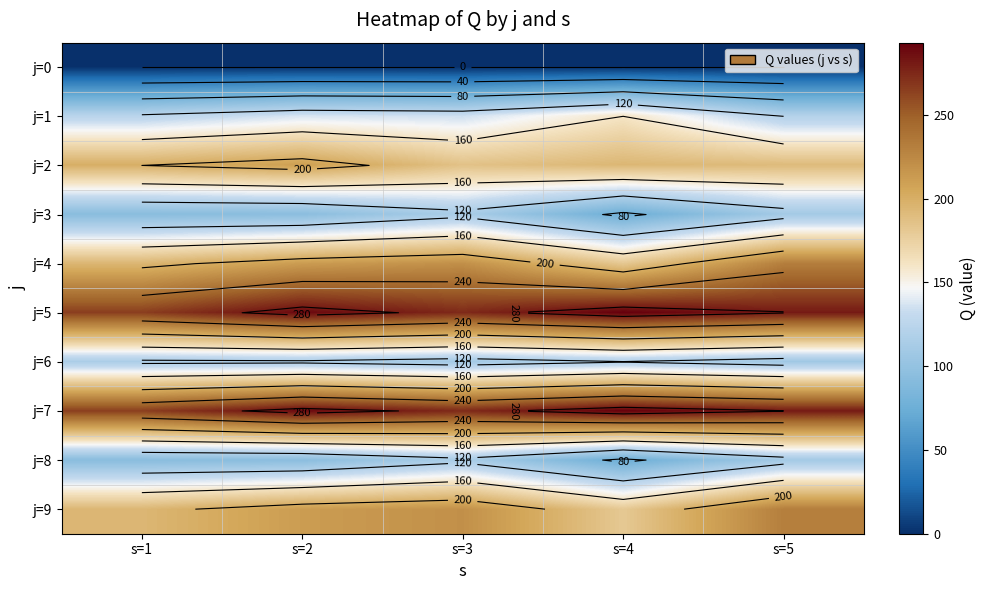

Is the value of j=0 at s=4 greater than the value of j=7 at s=3?

No